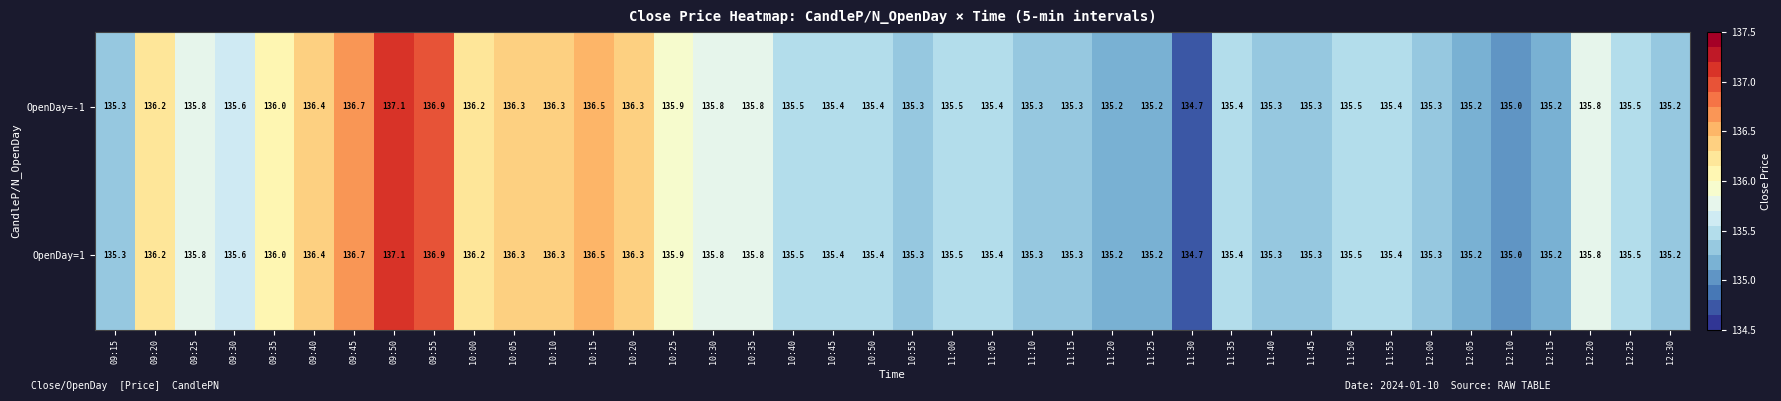

The value of OpenDay=-1 at 11:50 is 198.1. True or false?

False